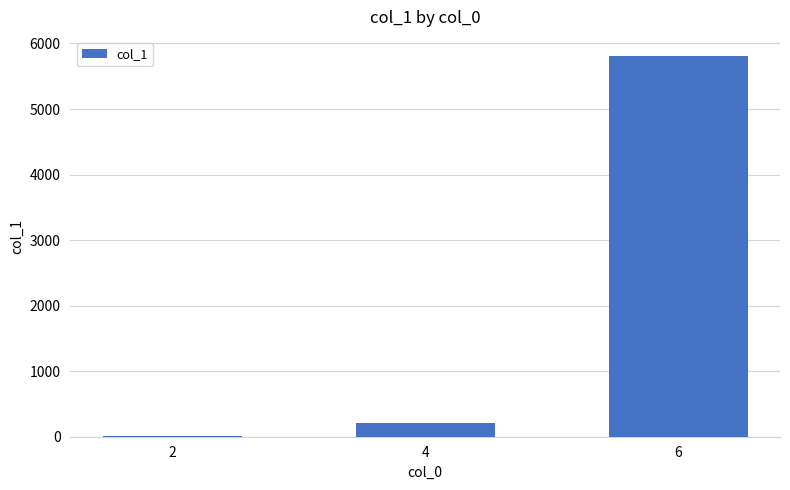

Reading right to left, list all the values displayed in this chart.

6=5810	4=206	2=17